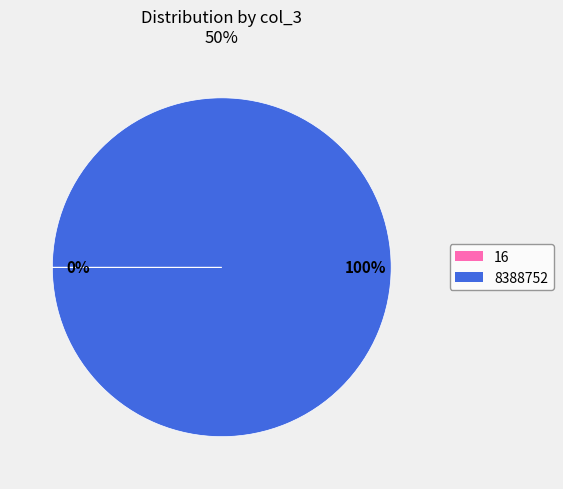

Is there any slice that represents more than half of the pie?

Yes